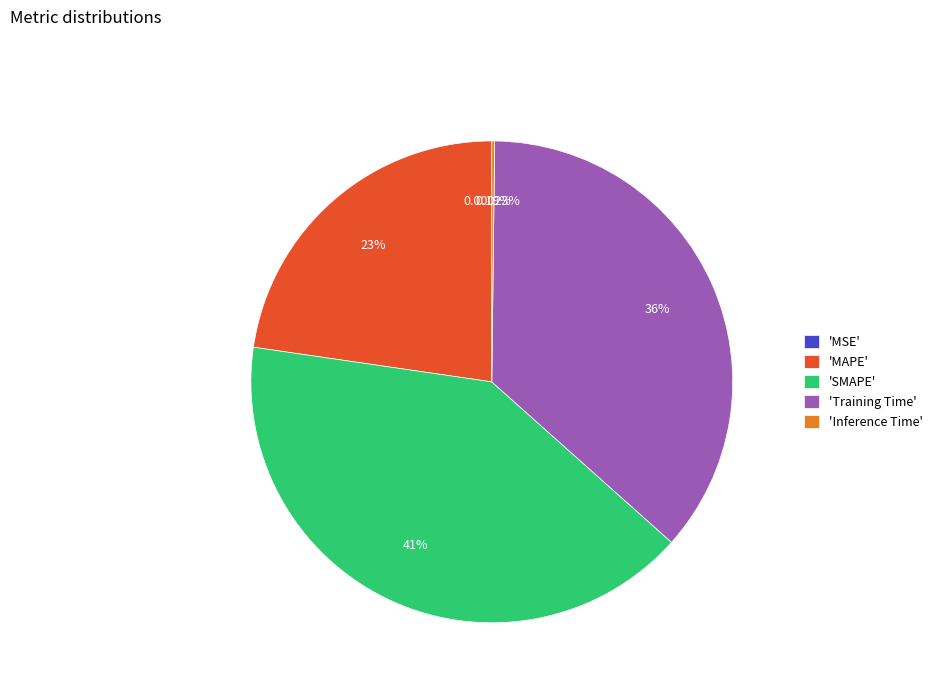

Does 'MAPE' represent more than half of the total?

No